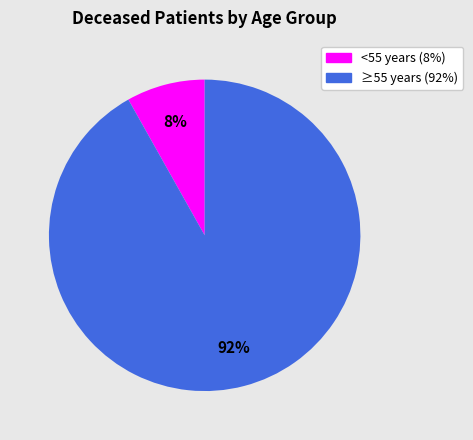

Is there any slice that represents more than half of the pie?

Yes